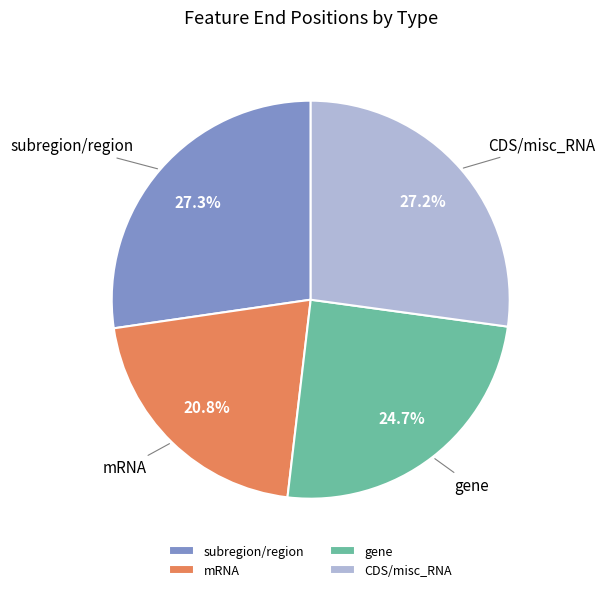

What percentage do CDS/misc_RNA and subregion/region together represent?

54.5%